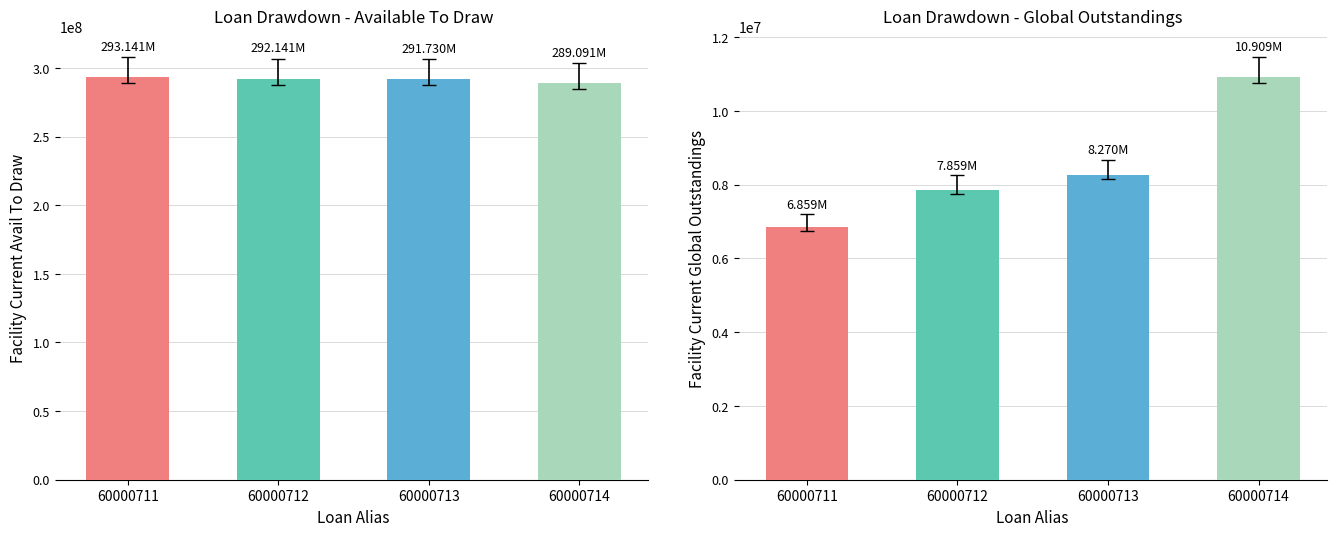

At 60000711, list the series in order from largest to smallest.

Facility_CurrentAvailToDraw, Facility_CurrentGlobalOutstandings